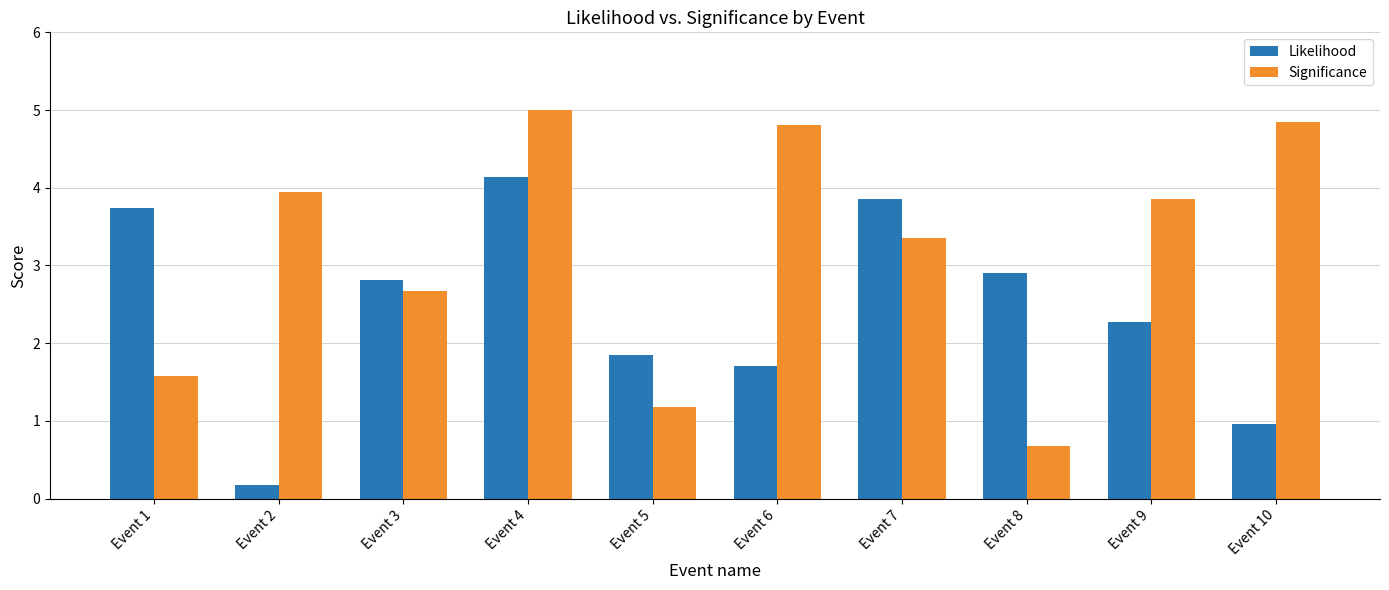

At how many categories does at least one series exceed 0?

10